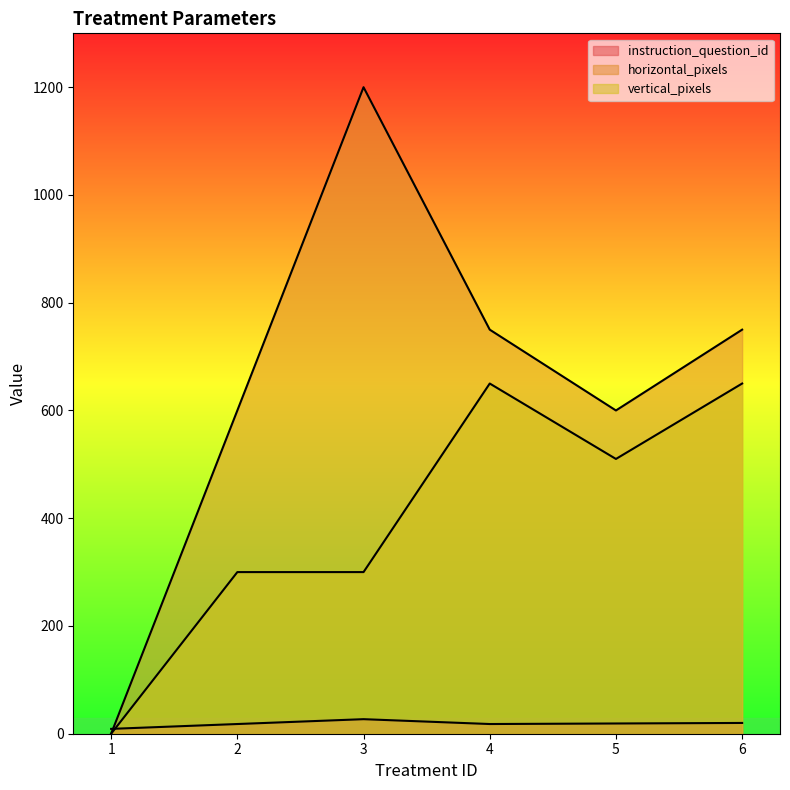

Reading right to left, extract all data points from this chart.

instruction_question_id: 20	19	18	27	18	9
horizontal_pixels: 750	600	750	1200	600	0
vertical_pixels: 650	510	650	300	300	0